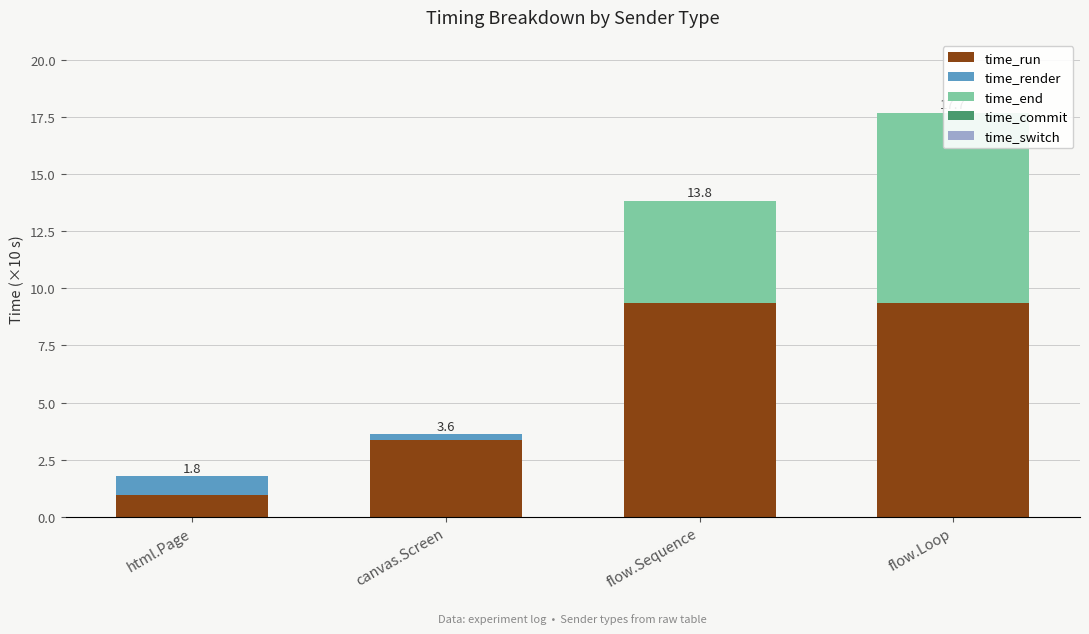

Is it true that time_switch equals 0.0 at flow.Loop?

True